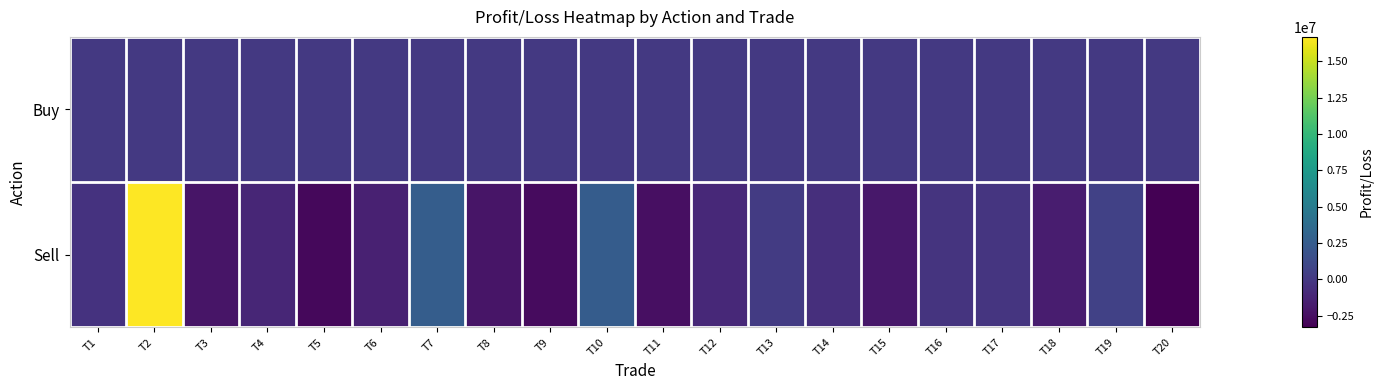

At which category is the sum across all series the highest?

T2